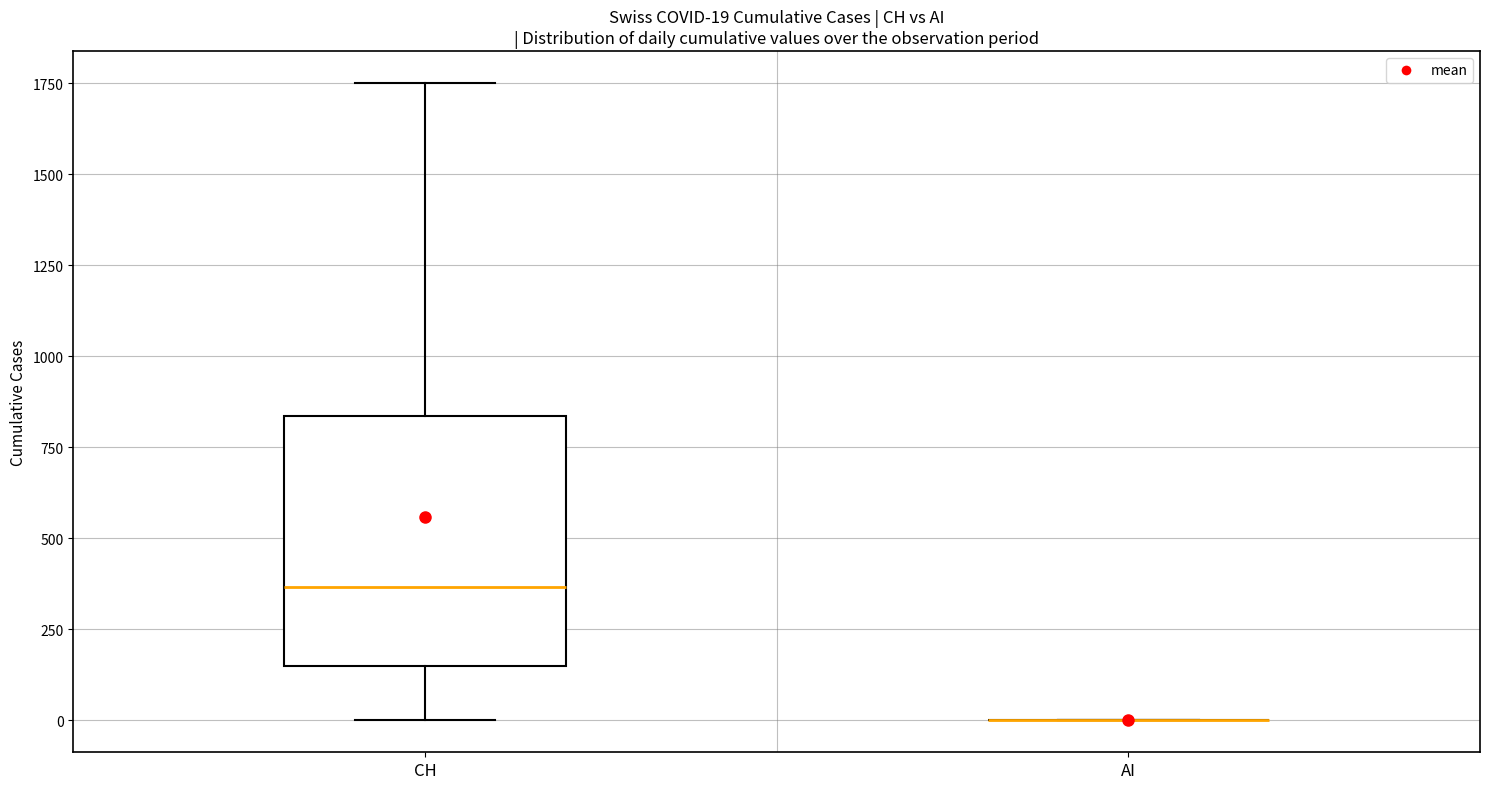

Which box is the tallest, from its lower edge to its upper edge?

CH